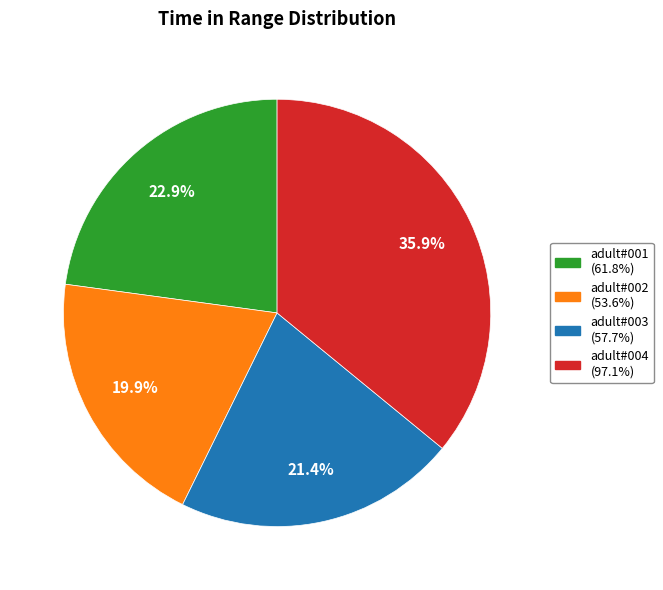

Is there a majority slice in this chart?

No